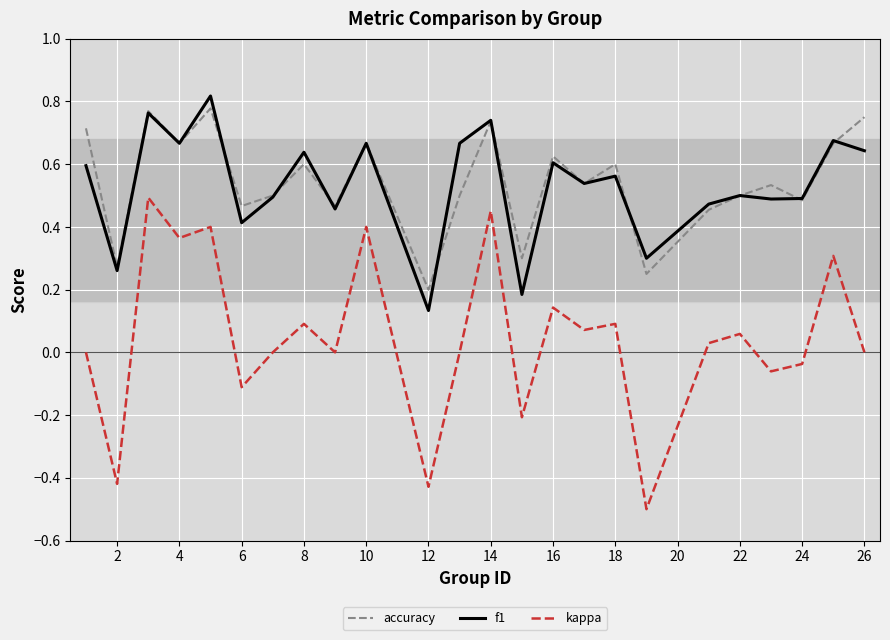

What is the minimum value for kappa?

-0.5